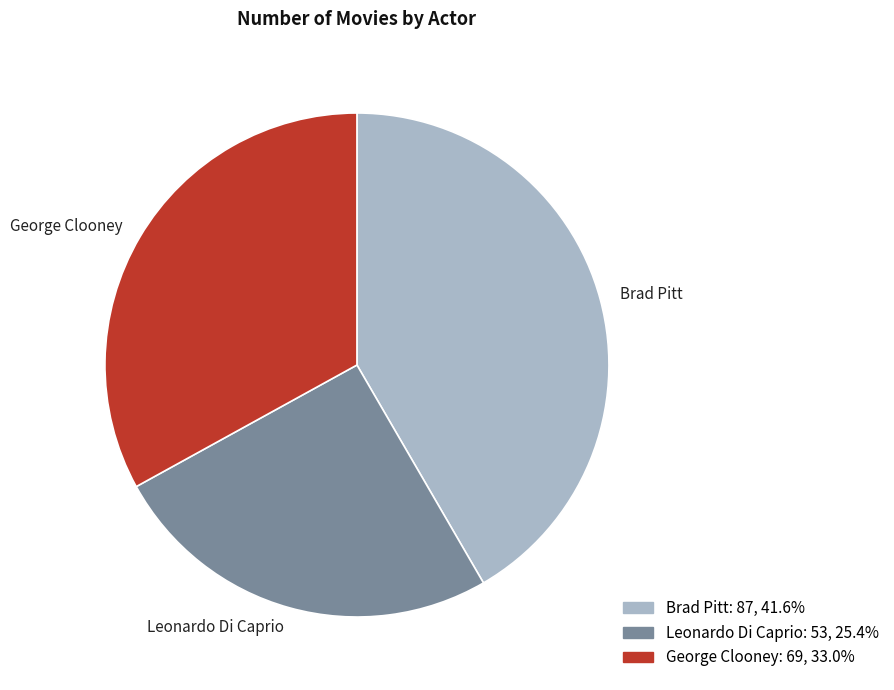

The Brad Pitt slice represents 42% of the pie. True or false?

True